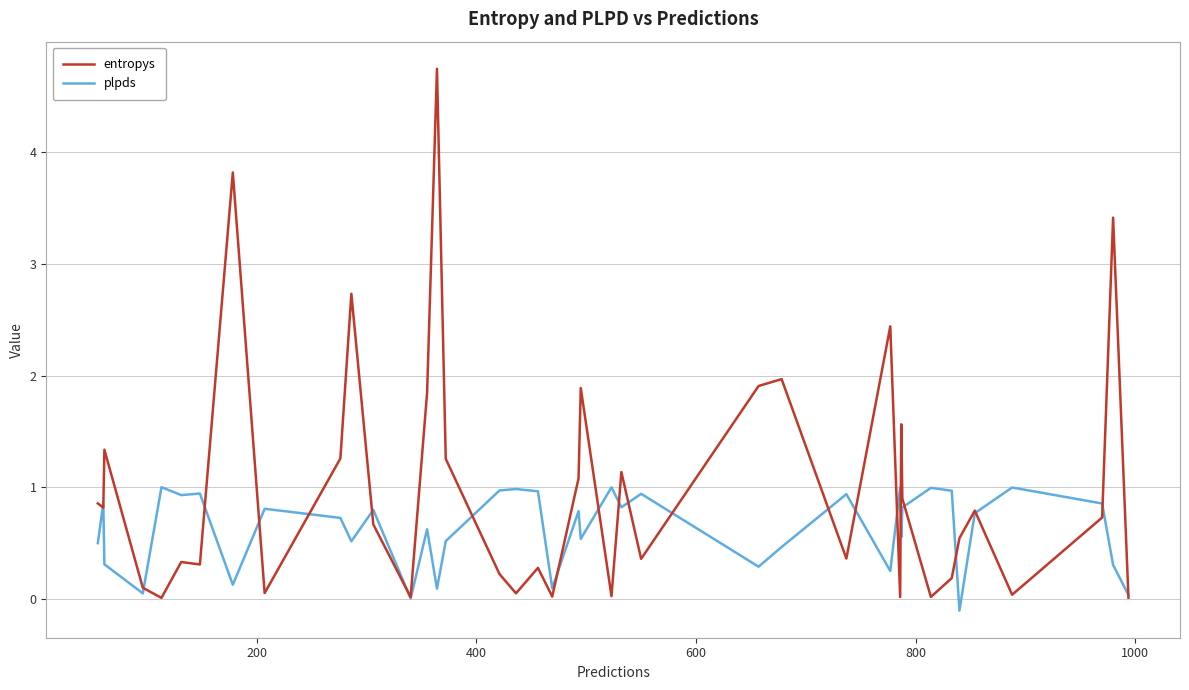

List the series in order of their overall mean, lowest first.

plpds, entropys